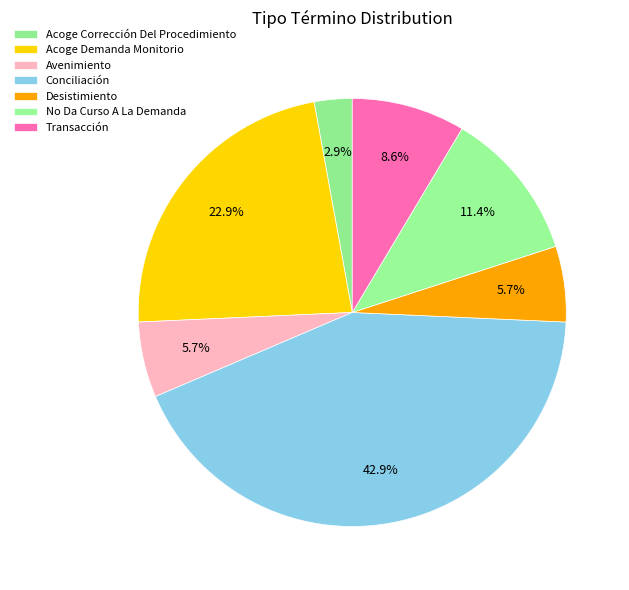

To the nearest percent, what portion does Desistimiento represent?

6%